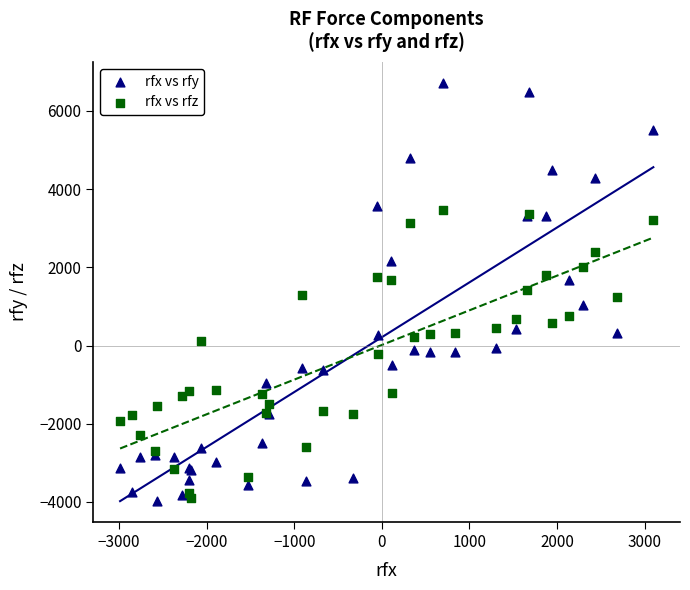

What is the X range (max minus min) for the scatter plot?

6087.7